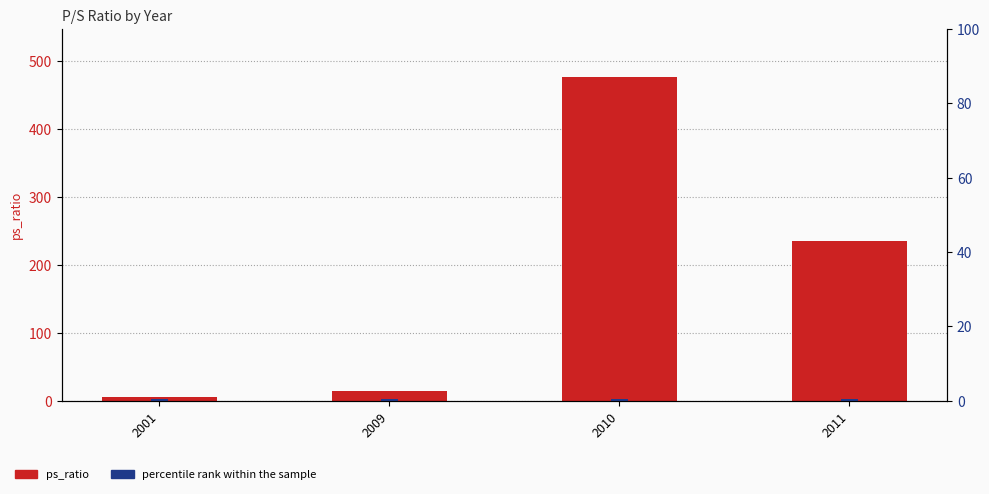

What is the sum of the ps_ratio values at 2010 and 2001?

482.0